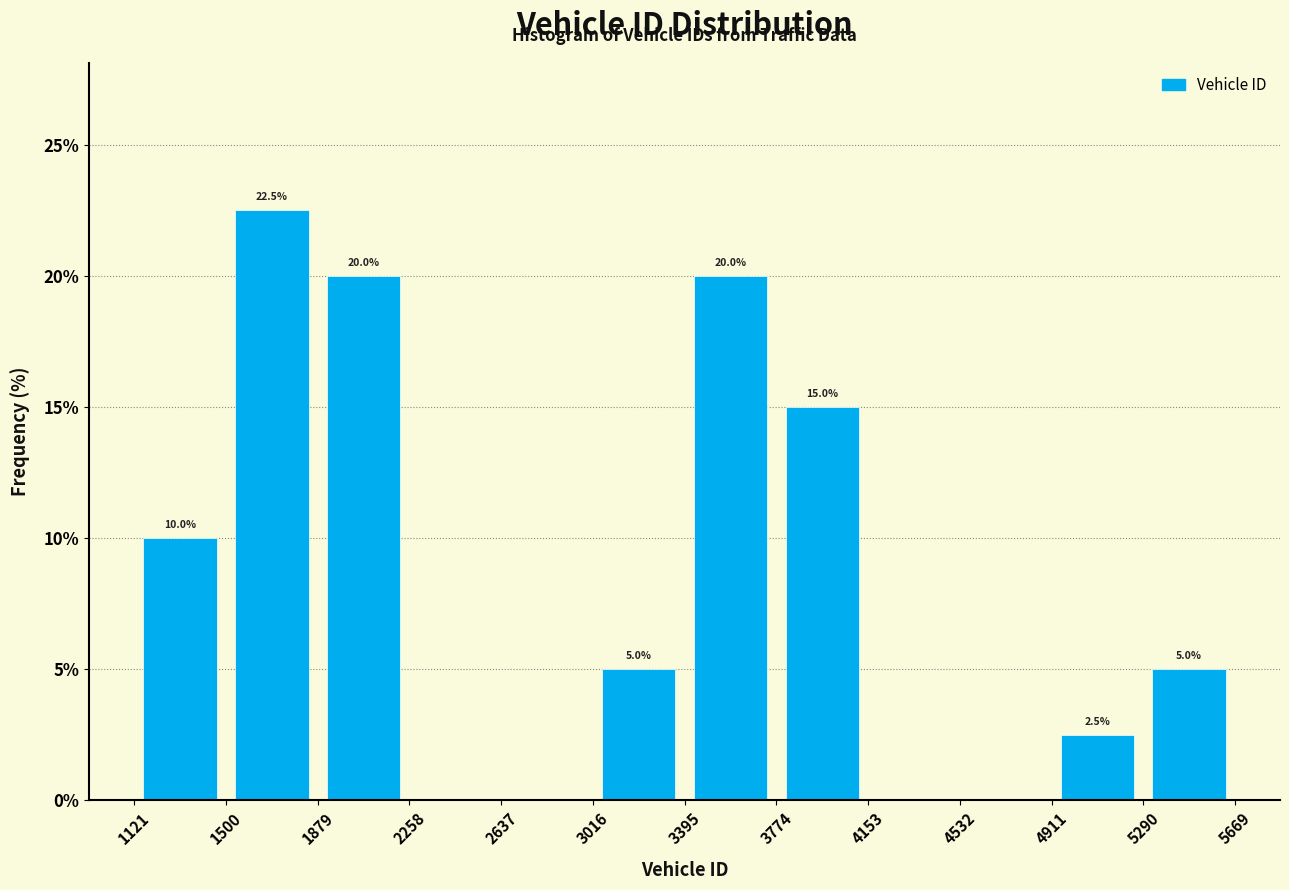

Which range on the x-axis has the tallest bar?

1500 to 1879